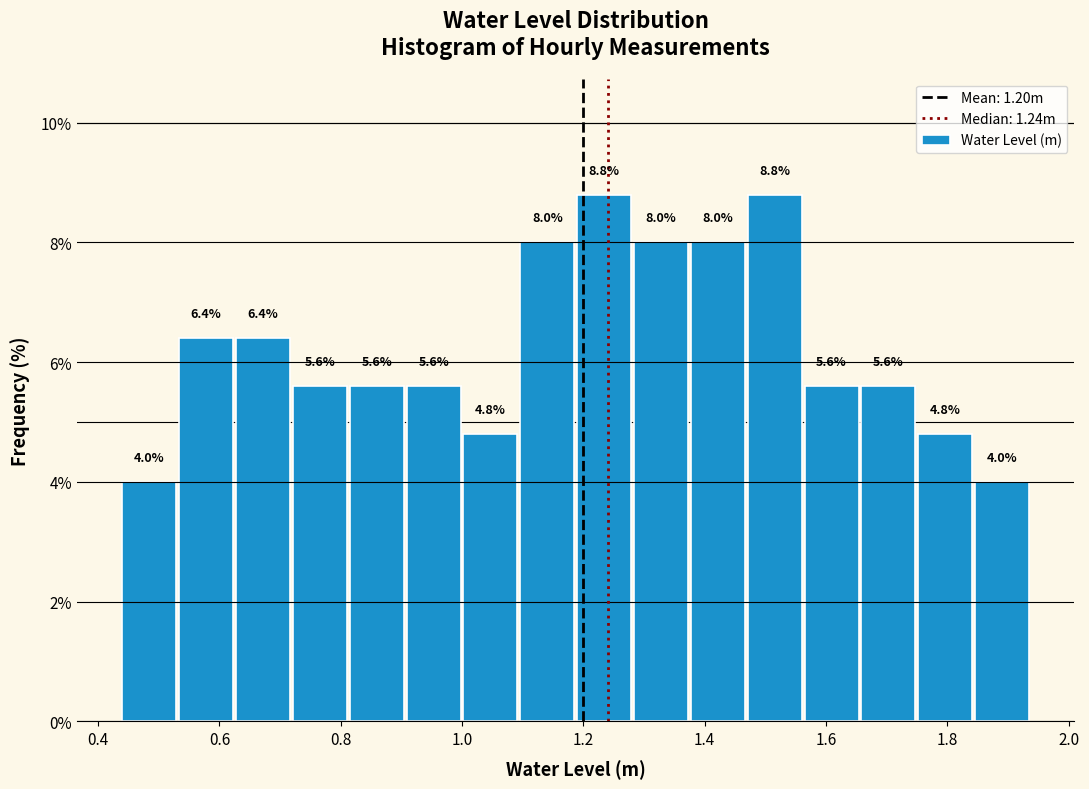

Reading left to right, list every bar in this chart as the range it spans on the x-axis followed by its height. The bar edges are not printed on the chart, so give them approximately, as read against the axis.

0.44 to 0.54: 4.0
0.54 to 0.62: 6.4
0.62 to 0.72: 6.4
0.72 to 0.82: 5.6
0.82 to 0.90: 5.6
0.90 to 1.00: 5.6
1.00 to 1.10: 4.8
1.10 to 1.18: 8.0
1.18 to 1.28: 8.8
1.28 to 1.38: 8.0
1.38 to 1.48: 8.0
1.48 to 1.56: 8.8
1.56 to 1.66: 5.6
1.66 to 1.76: 5.6
1.76 to 1.84: 4.8
1.84 to 1.94: 4.0